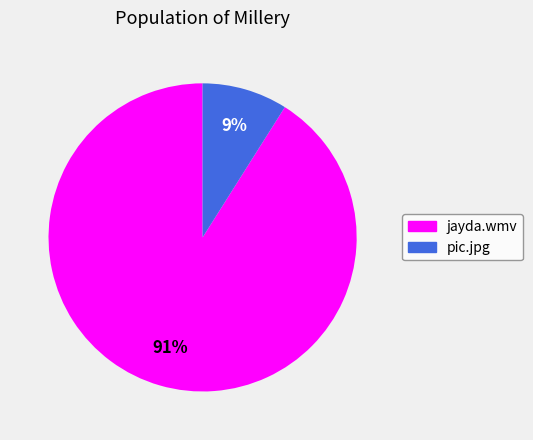

What is the smallest slice in the pie chart?

pic.jpg